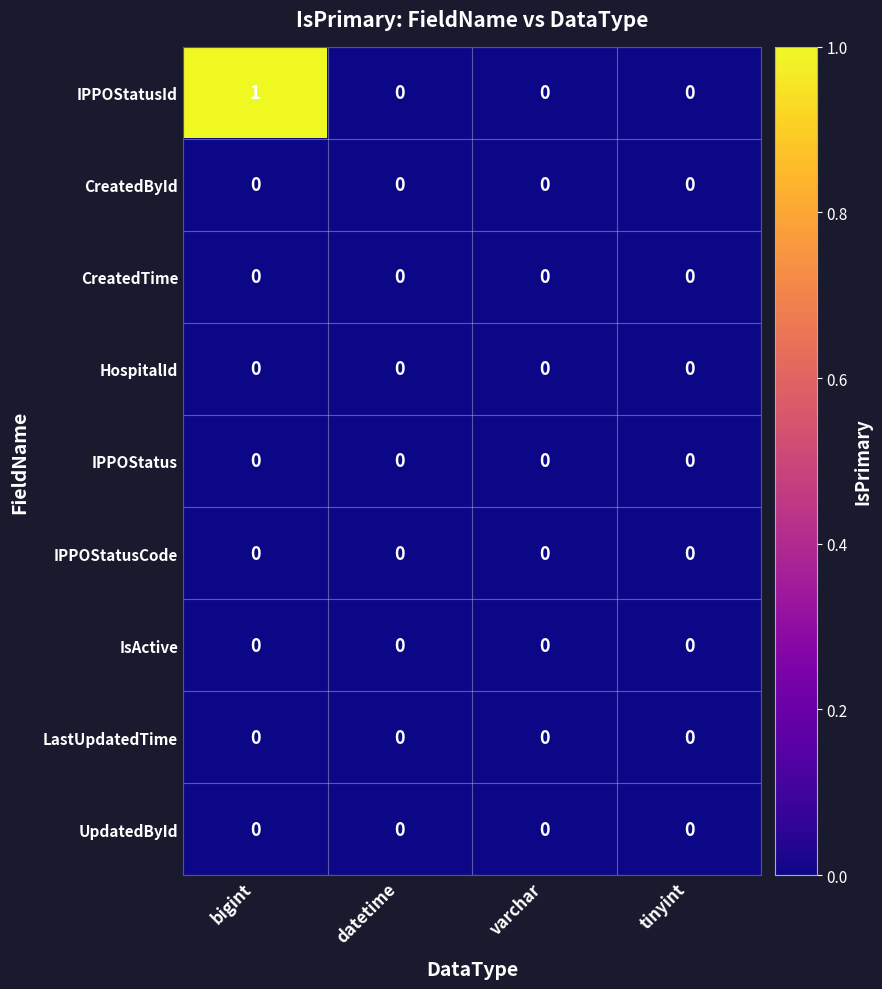

Which series changed the most between bigint and varchar?

IPPOStatusId